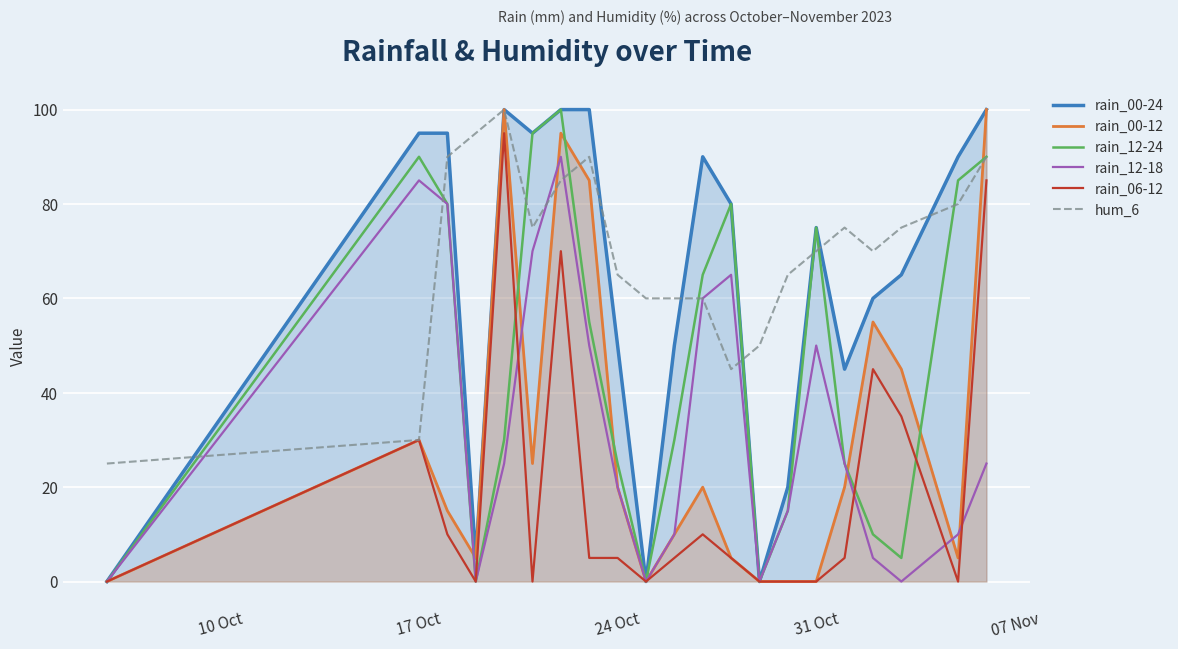

How many values in rain_12-18 are above zero?

16